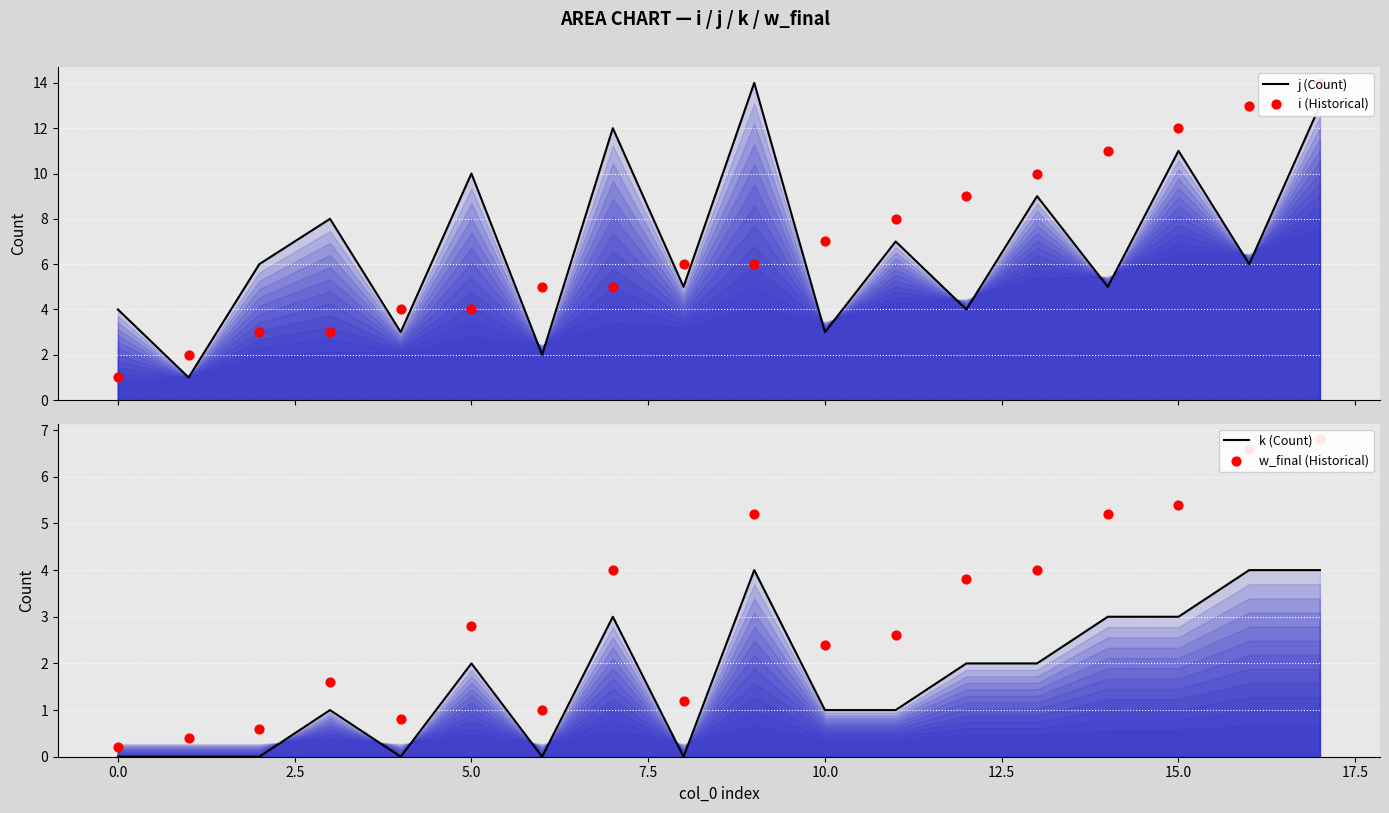

Is the value of w_final (Historical) at 14 greater than the value of k (Count) at 0.0?

Yes